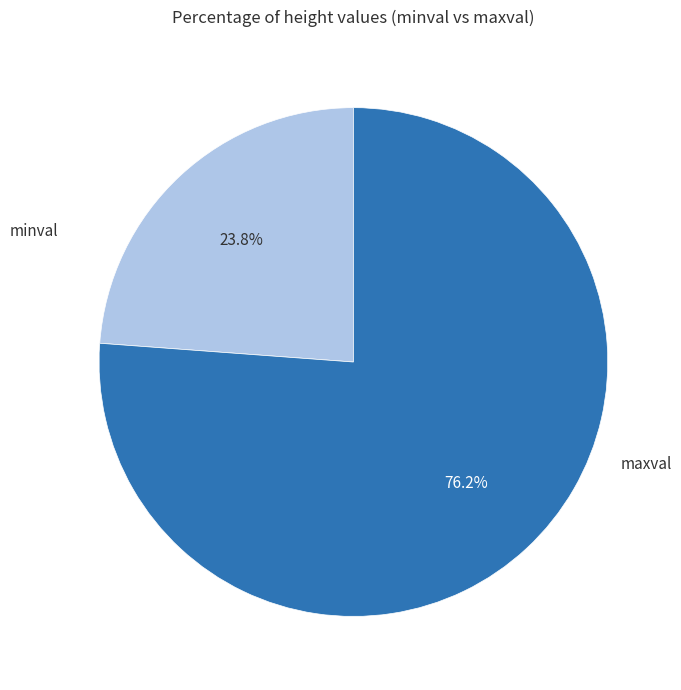

Is it true that maxval is 69% of the pie?

False